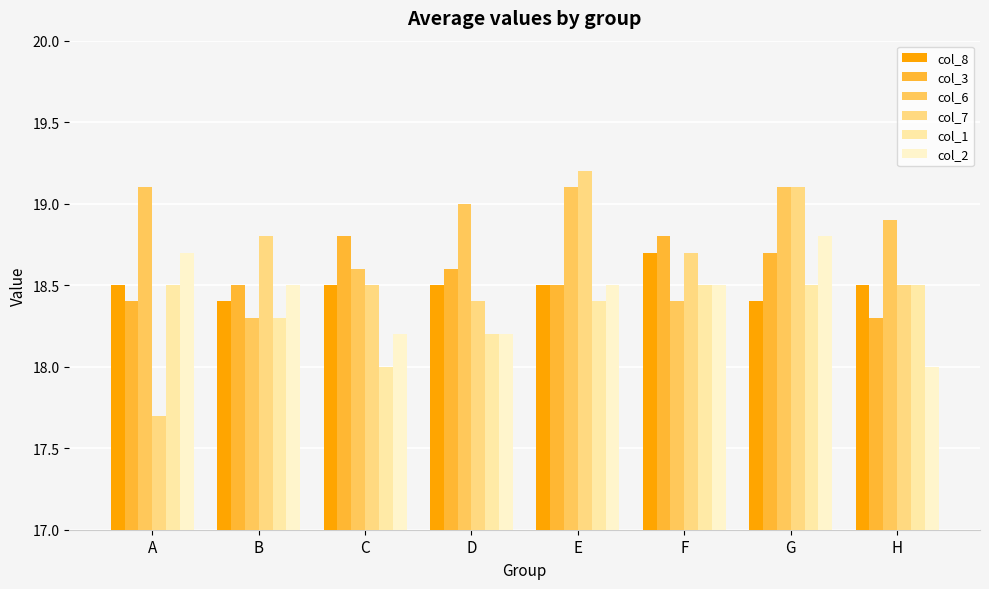

Which series changed the most between A and B?

col_7